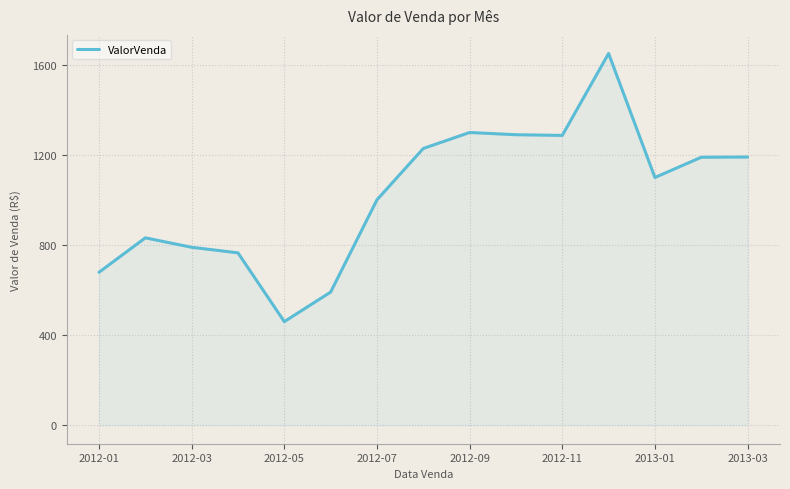

What is the difference between the maximum and minimum values?

1191.1